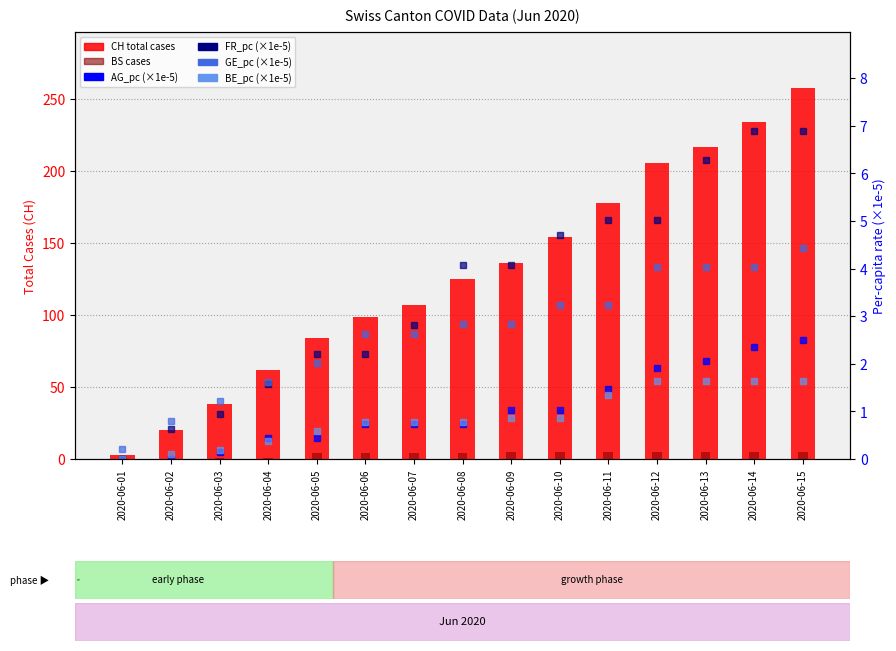

Is it true that FR_pc (×1e-5) equals 2.2 at 2020-06-04?

False